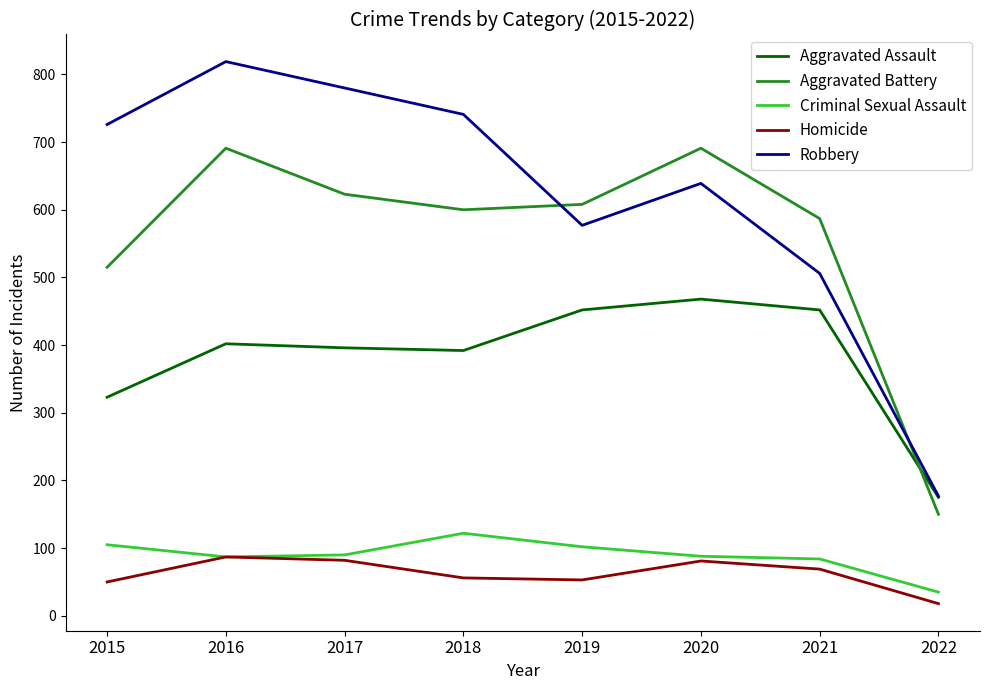

What is the difference between the second highest and minimum values in the Robbery series?

603